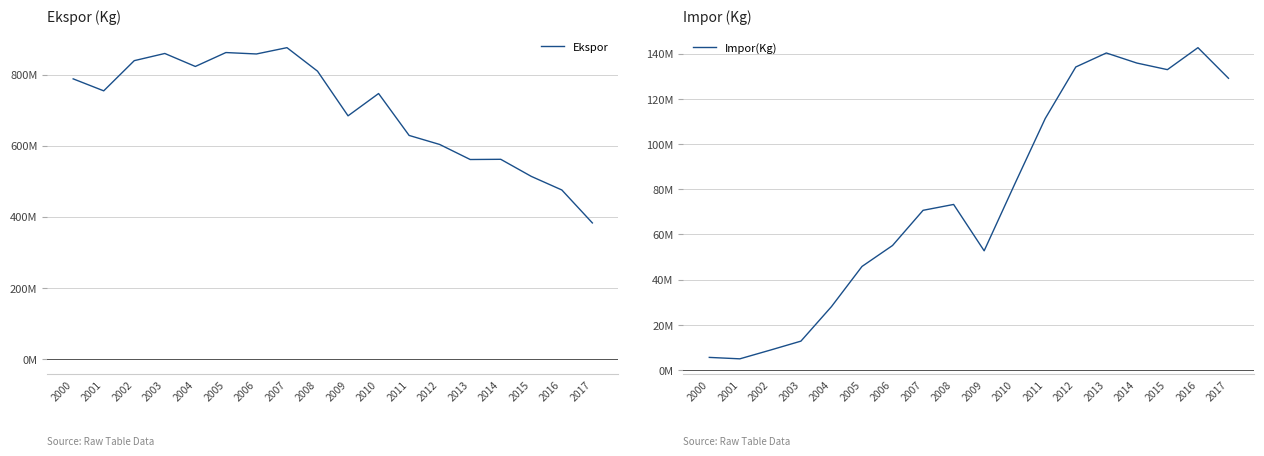

Which category has the highest value in the Impor(Kg) series?

2016